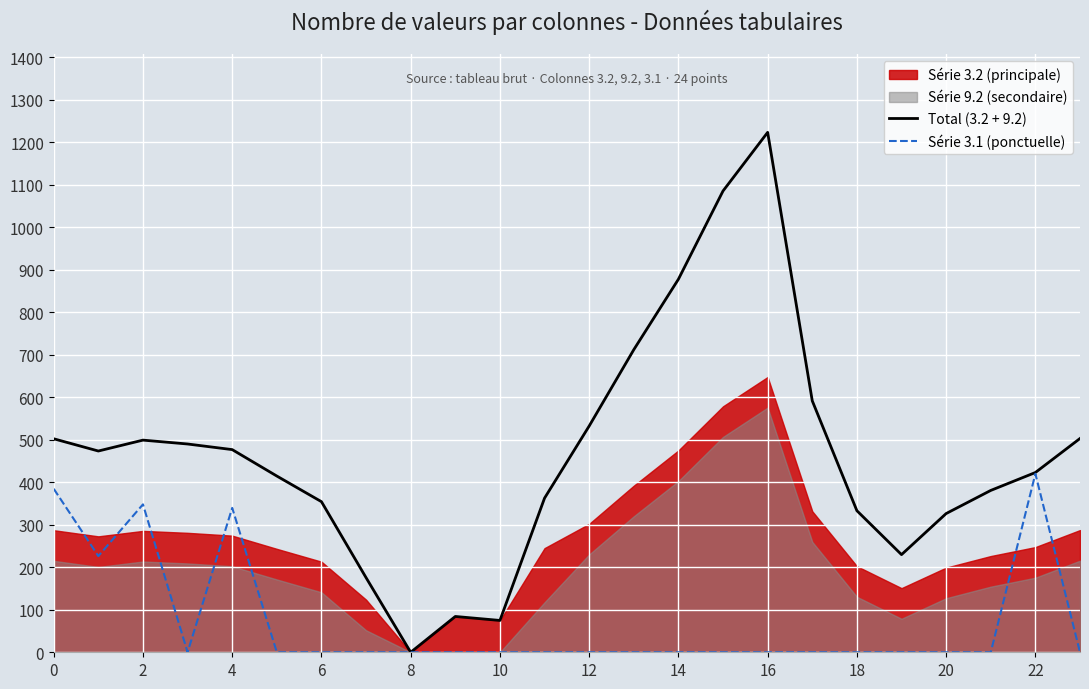

Which series has the widest spread of values?

Total (3.2 + 9.2)